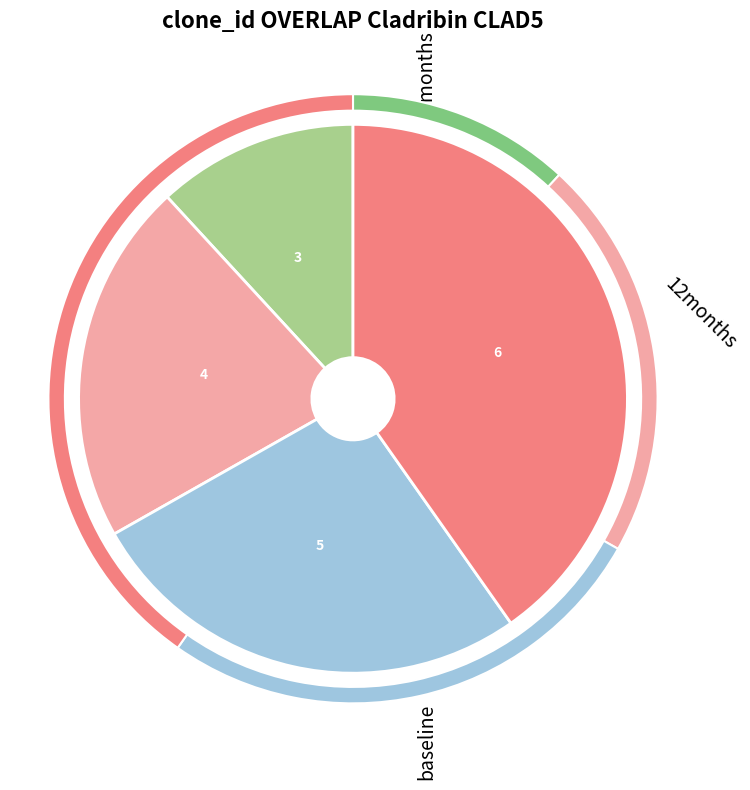

Is it true that 3 is 1% of the pie?

False